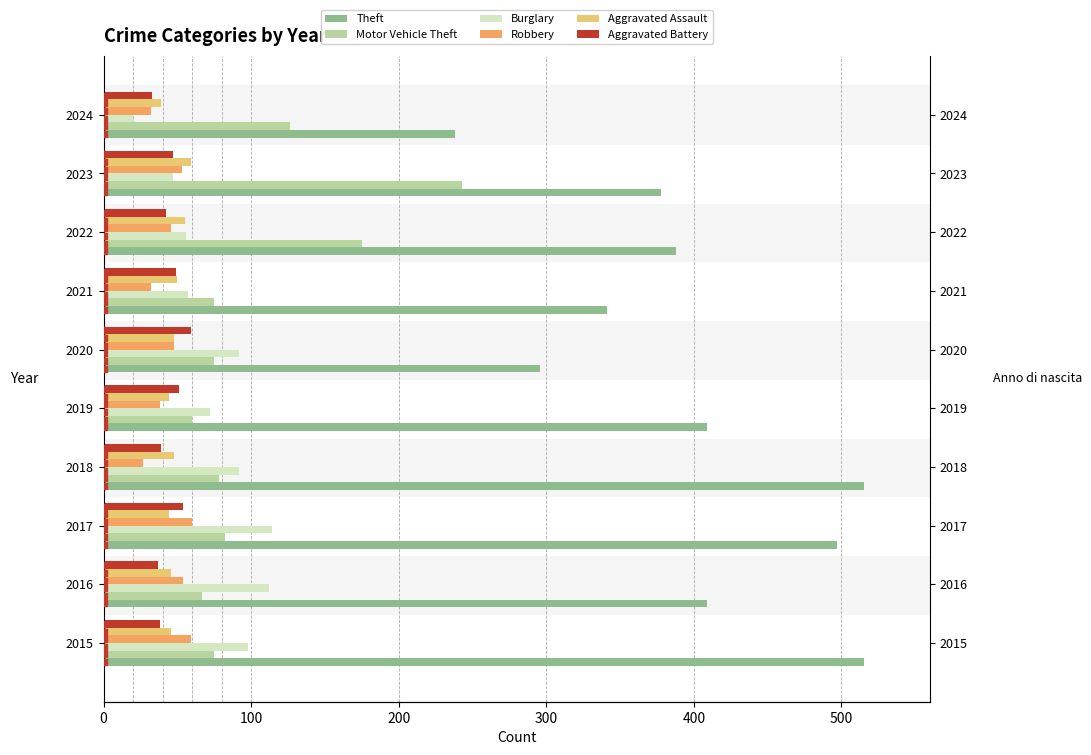

What is the difference between the highest and lowest values at 2015?

477